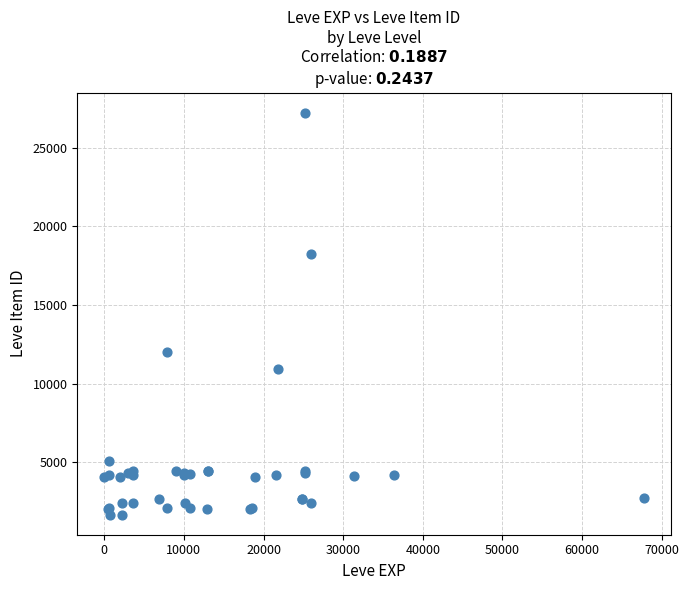

What Y value in the scatter plot is closest to 14448?

12018